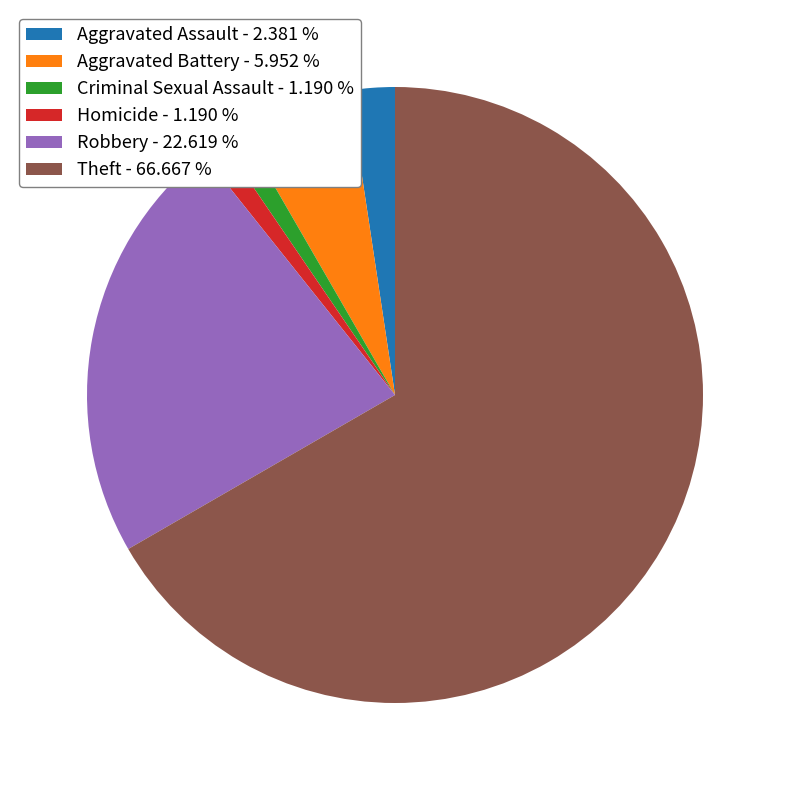

True or false: Aggravated Battery accounts for 1% of the total.

False